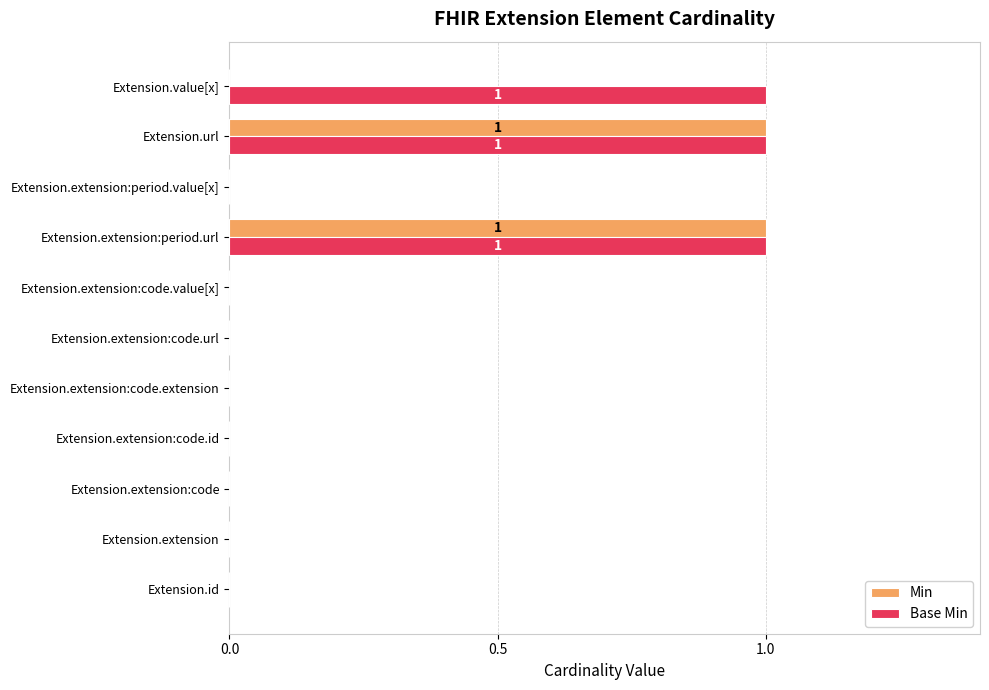

Is the value of Min at Extension.extension:code.extension greater than the value of Base Min at Extension.value[x]?

No